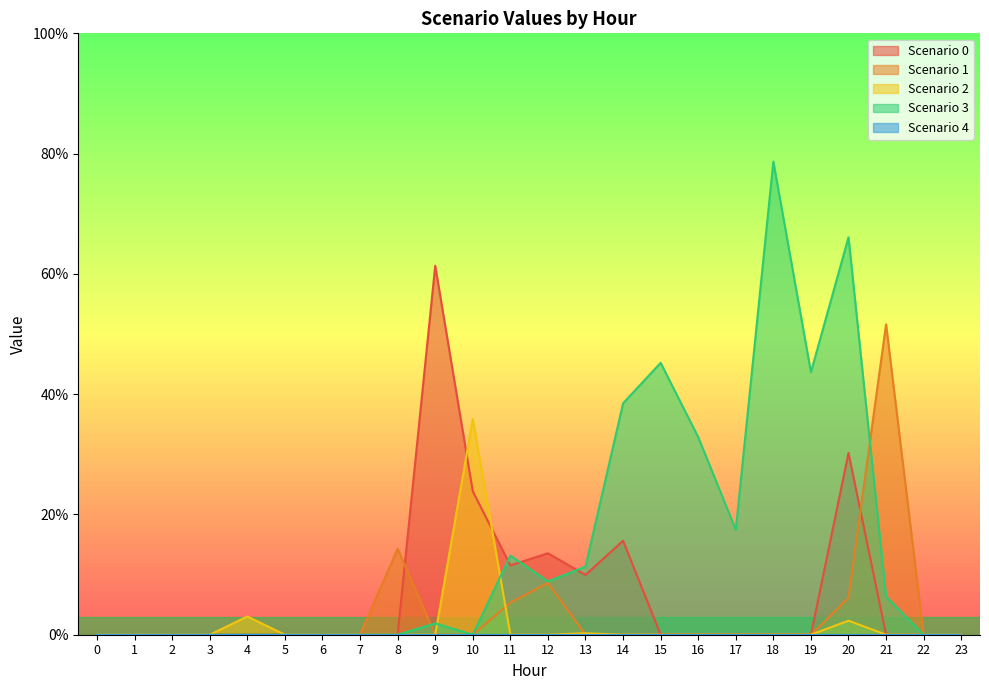

How many interior local peaks does the Scenario 1 series have?

3